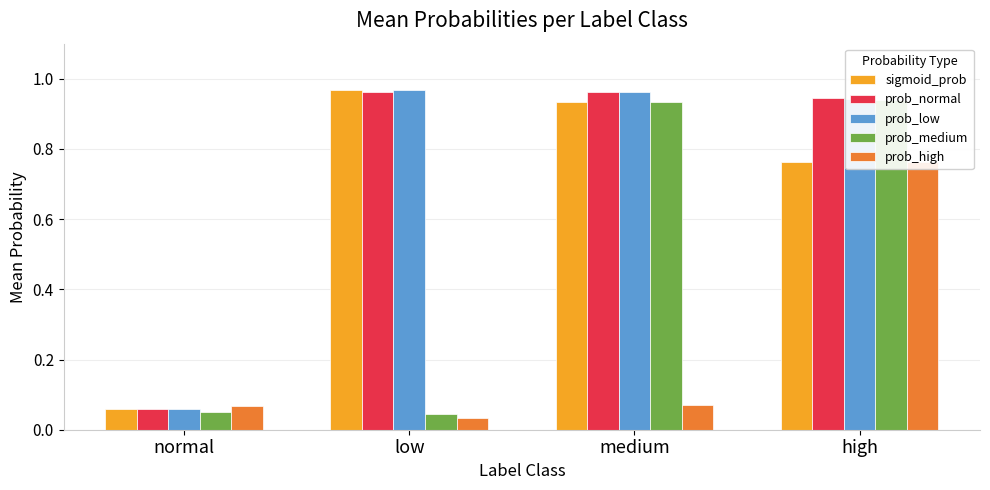

Are the bars grouped side by side (vs. stacked)?

Yes